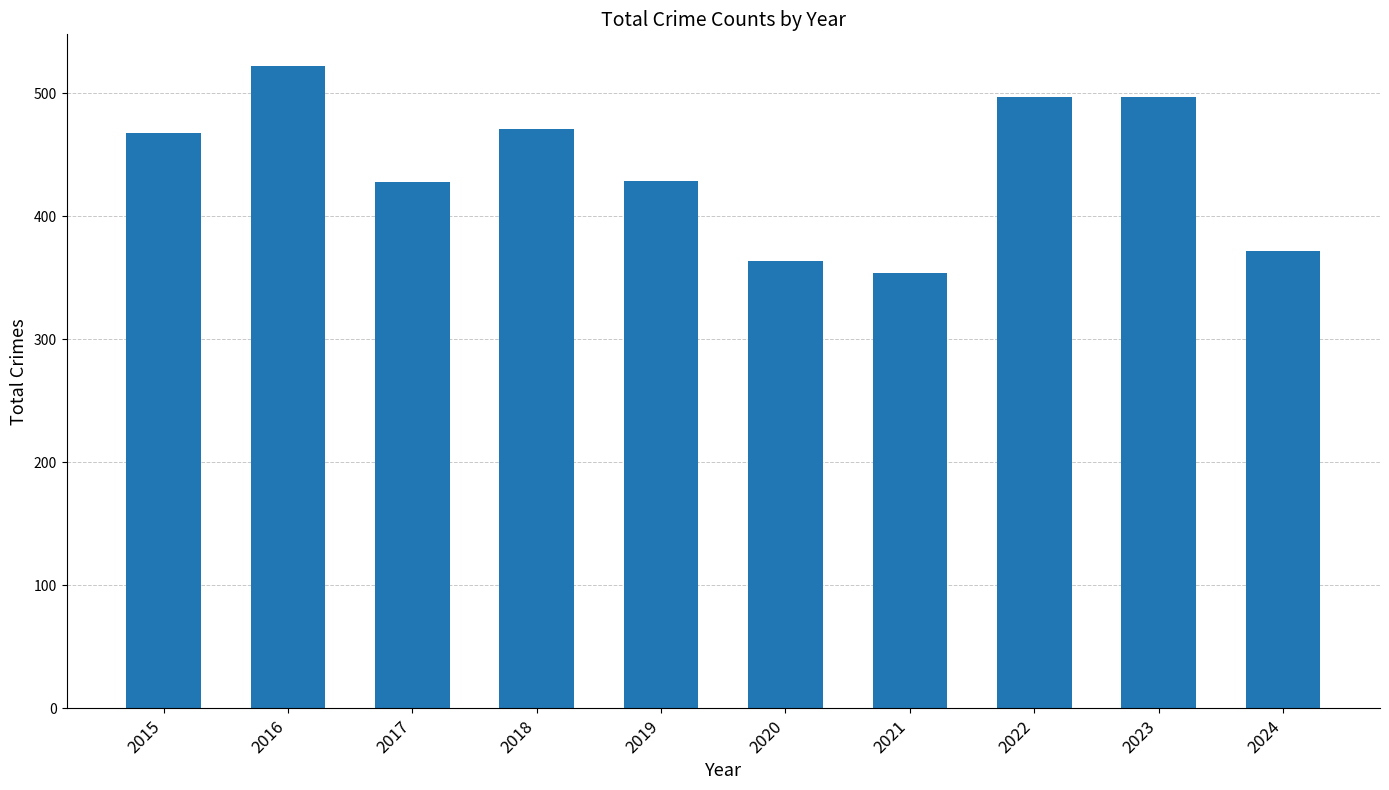

Is it true that the value at 2017 is 428?

True